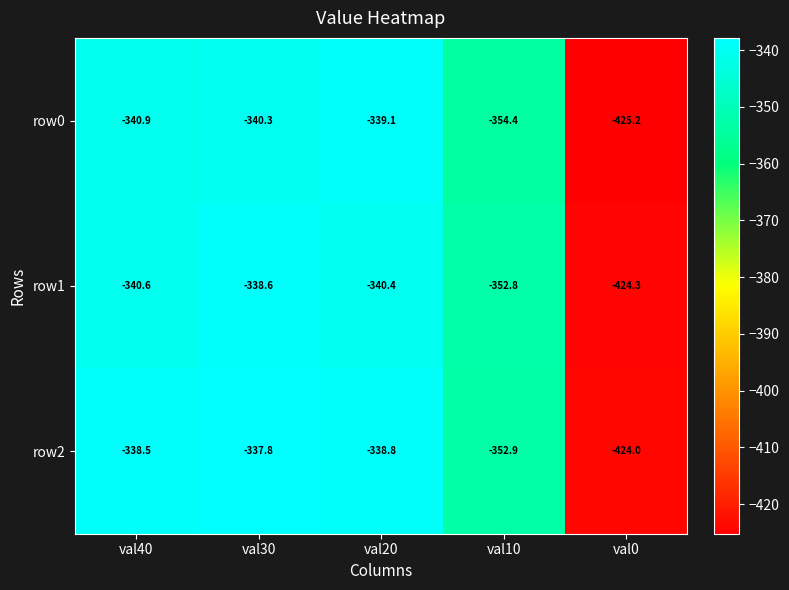

Rank the categories by row1 value from lowest to highest.

val0, val10, val40, val20, val30